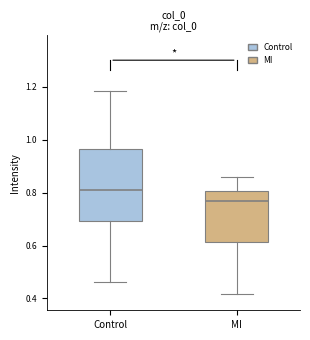

Comparing the boxes themselves (not the whiskers), which one is the tallest?

Control